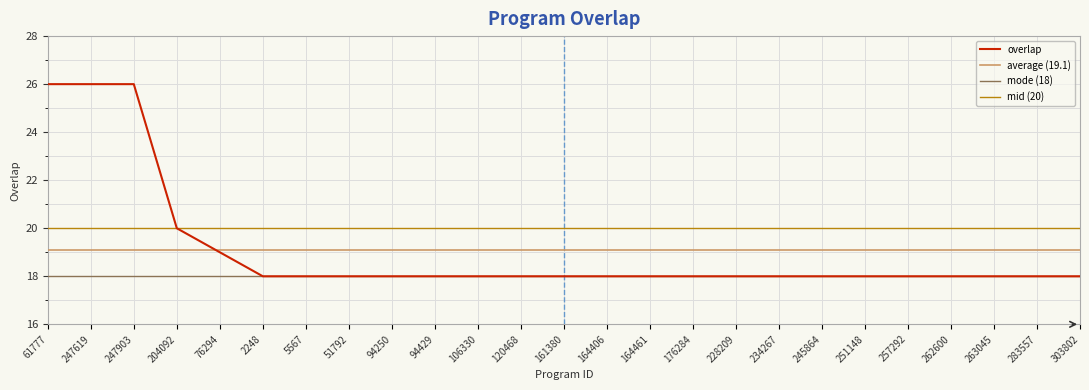

True or false: the data shows 10 at 161380.

False